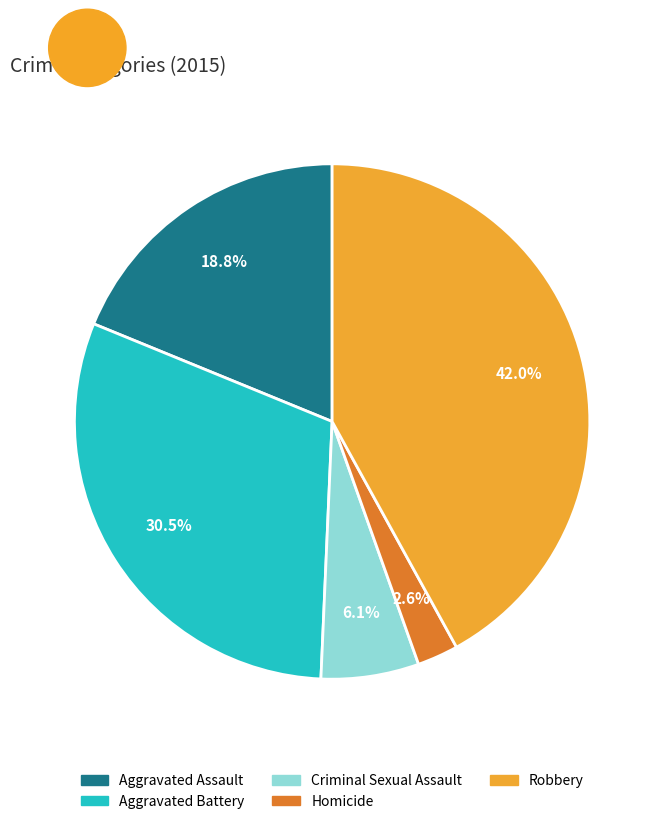

To the nearest percent, what portion does Homicide represent?

3%